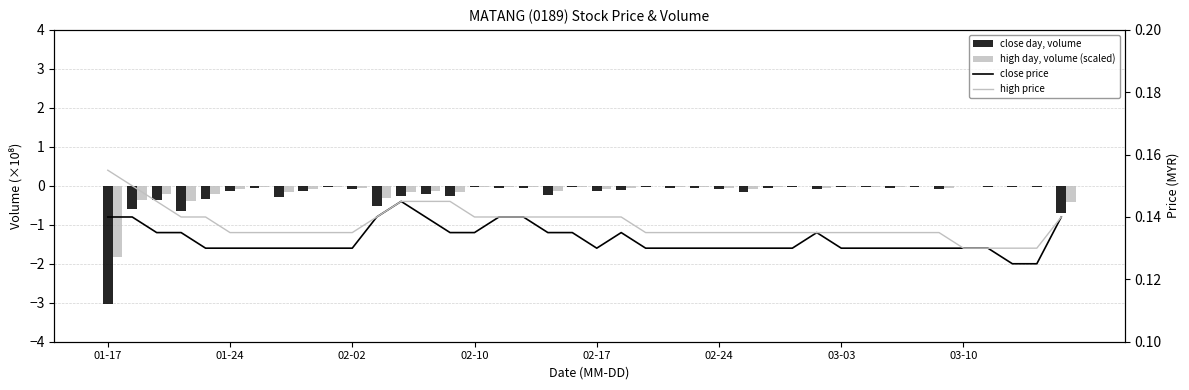

How many data points does each series have?

40